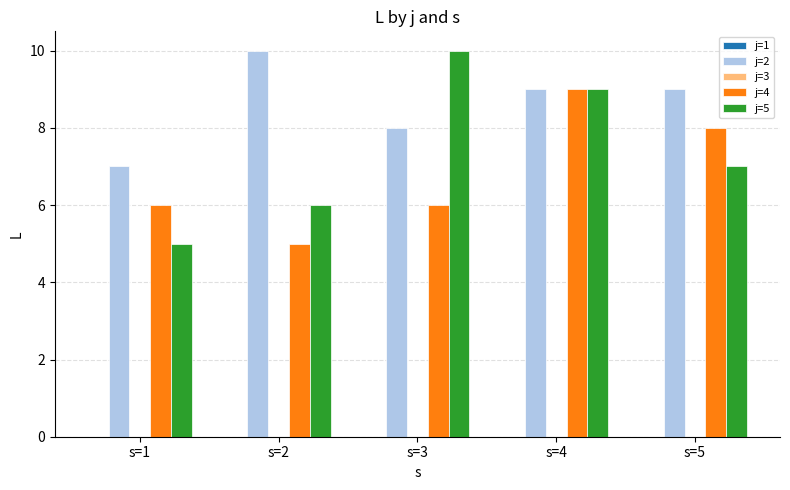

What is the difference between the maximum and minimum values in the j=2 series?

3